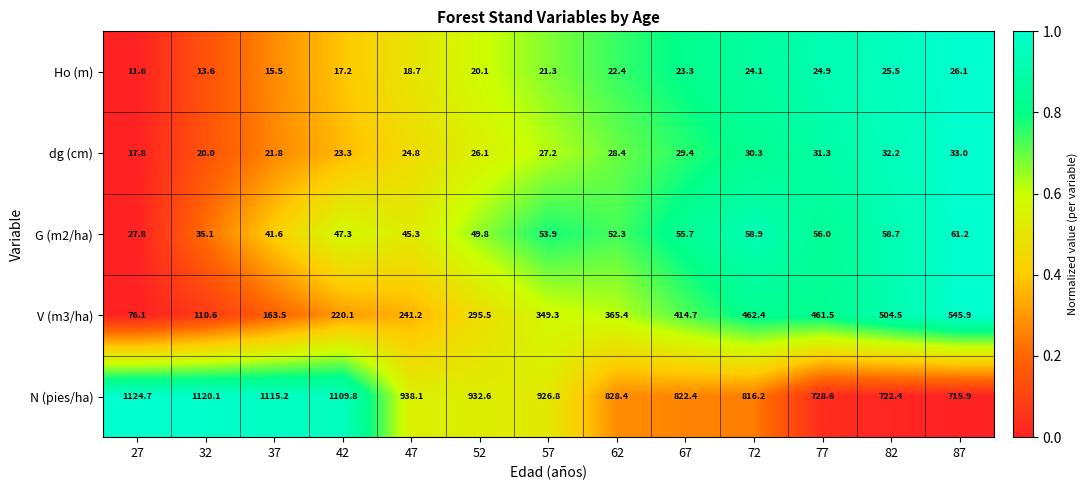

Is the value of dg (cm) at 52 greater than the value of Ho (m) at 72?

Yes